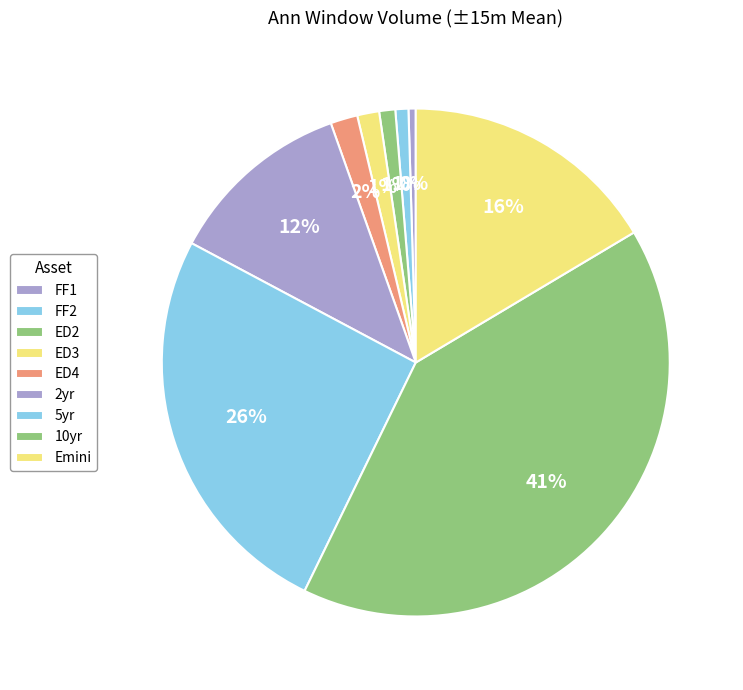

To the nearest percent, what is the difference between the largest and smallest slice percentages?

40%